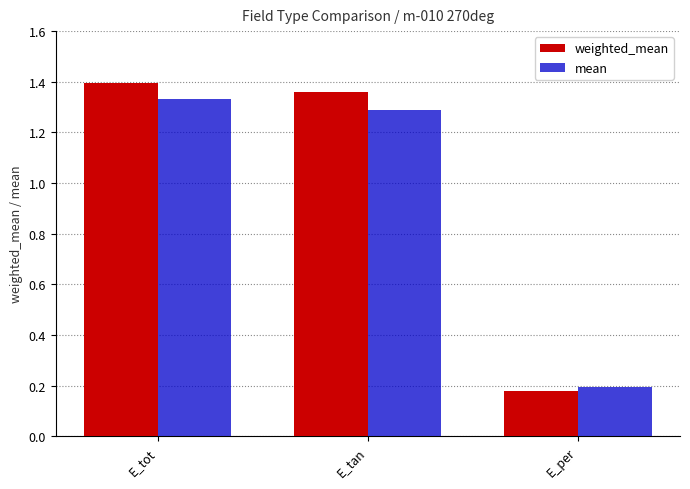

List the series in order of their peak value, highest first.

weighted_mean, mean